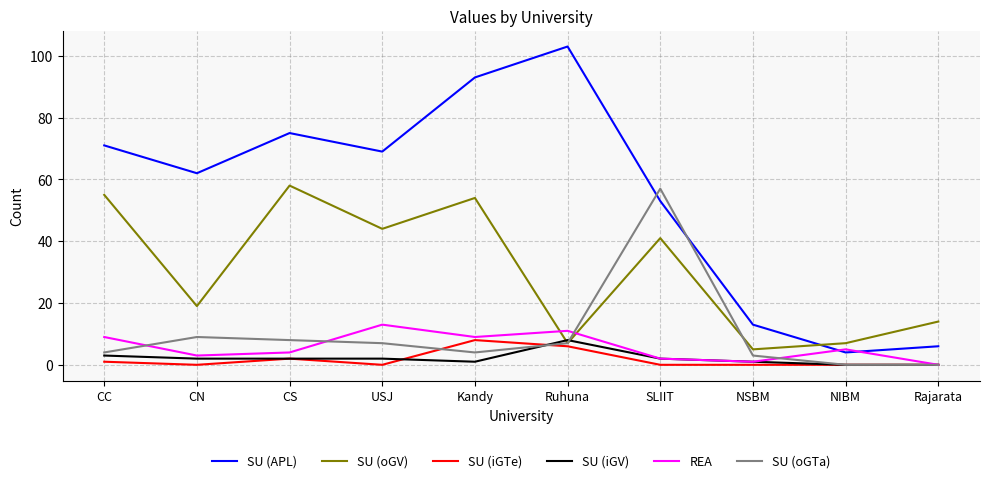

What position from the right is NSBM?

3